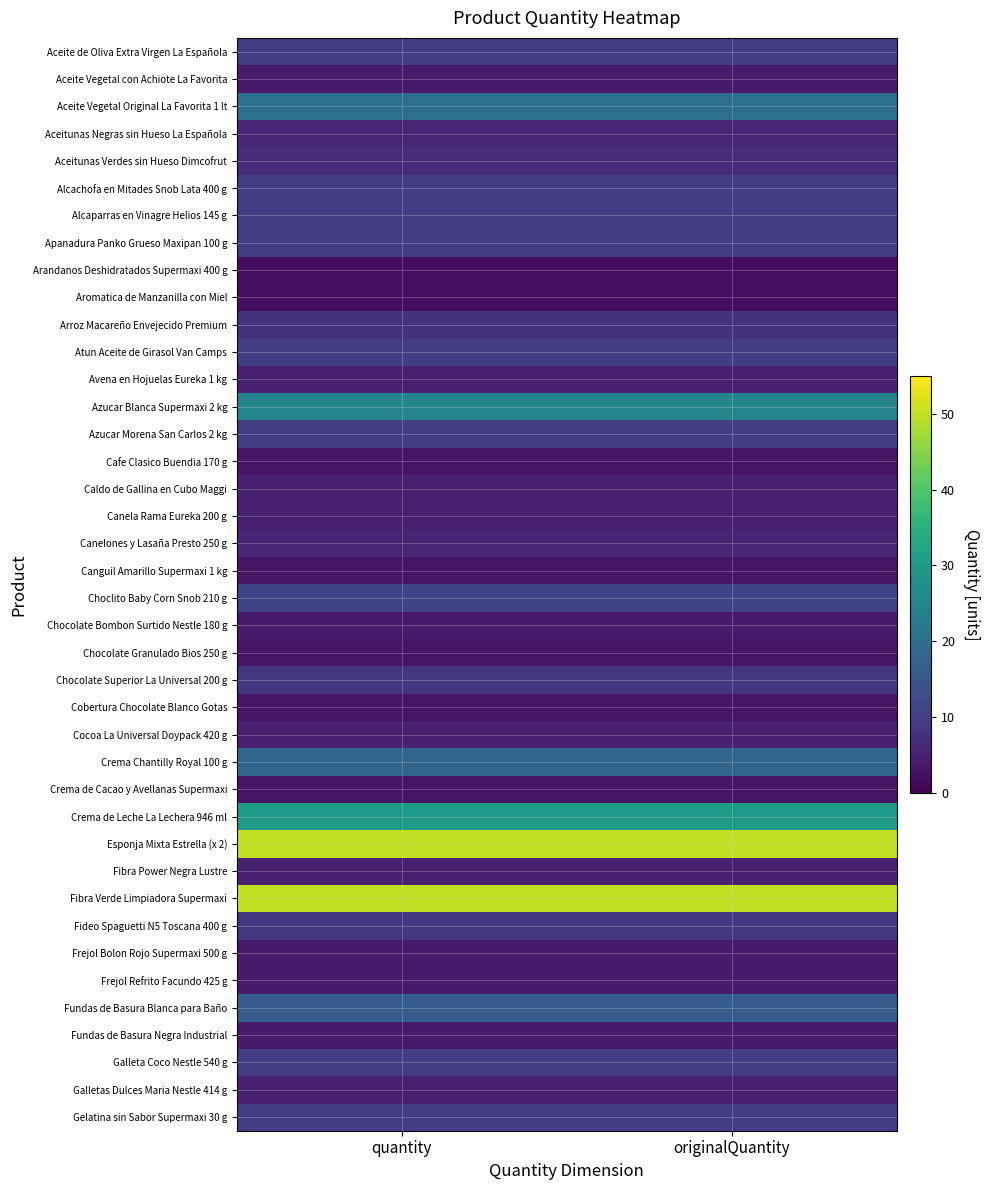

Reading left to right, list all the values displayed in this chart.

Aceite de Oliva Extra Virgen La Española: quantity=10	originalQuantity=10
Aceite Vegetal con Achiote La Favorita: quantity=4	originalQuantity=4
Aceite Vegetal Original La Favorita 1 lt: quantity=20	originalQuantity=20
Aceitunas Negras sin Hueso La Española: quantity=6	originalQuantity=6
Aceitunas Verdes sin Hueso Dimcofrut: quantity=7	originalQuantity=7
Alcachofa en Mitades Snob Lata 400 g: quantity=10	originalQuantity=10
Alcaparras en Vinagre Helios 145 g: quantity=10	originalQuantity=10
Apanadura Panko Grueso Maxipan 100 g: quantity=10	originalQuantity=10
Arandanos Deshidratados Supermaxi 400 g: quantity=2	originalQuantity=2
Aromatica de Manzanilla con Miel: quantity=2	originalQuantity=2
Arroz Macareño Envejecido Premium: quantity=8	originalQuantity=8
Atun Aceite de Girasol Van Camps: quantity=10	originalQuantity=10
Avena en Hojuelas Eureka 1 kg: quantity=5	originalQuantity=5
Azucar Blanca Supermaxi 2 kg: quantity=25	originalQuantity=25
Azucar Morena San Carlos 2 kg: quantity=10	originalQuantity=10
Cafe Clasico Buendia 170 g: quantity=3	originalQuantity=3
Caldo de Gallina en Cubo Maggi: quantity=5	originalQuantity=5
Canela Rama Eureka 200 g: quantity=5	originalQuantity=5
Canelones y Lasaña Presto 250 g: quantity=6	originalQuantity=6
Canguil Amarillo Supermaxi 1 kg: quantity=3	originalQuantity=3
Choclito Baby Corn Snob 210 g: quantity=11	originalQuantity=11
Chocolate Bombon Surtido Nestle 180 g: quantity=4	originalQuantity=4
Chocolate Granulado Bios 250 g: quantity=3	originalQuantity=3
Chocolate Superior La Universal 200 g: quantity=9	originalQuantity=9
Cobertura Chocolate Blanco Gotas: quantity=3	originalQuantity=3
Cocoa La Universal Doypack 420 g: quantity=5	originalQuantity=5
Crema Chantilly Royal 100 g: quantity=18	originalQuantity=18
Crema de Cacao y Avellanas Supermaxi: quantity=3	originalQuantity=3
Crema de Leche La Lechera 946 ml: quantity=30	originalQuantity=30
Esponja Mixta Estrella (x 2): quantity=50	originalQuantity=50
Fibra Power Negra Lustre: quantity=5	originalQuantity=5
Fibra Verde Limpiadora Supermaxi: quantity=50	originalQuantity=50
Fideo Spaguetti N5 Toscana 400 g: quantity=9	originalQuantity=9
Frejol Bolon Rojo Supermaxi 500 g: quantity=4	originalQuantity=4
Frejol Refrito Facundo 425 g: quantity=4	originalQuantity=4
Fundas de Basura Blanca para Baño: quantity=16	originalQuantity=16
Fundas de Basura Negra Industrial: quantity=4	originalQuantity=4
Galleta Coco Nestle 540 g: quantity=10	originalQuantity=10
Galletas Dulces Maria Nestle 414 g: quantity=5	originalQuantity=5
Gelatina sin Sabor Supermaxi 30 g: quantity=10	originalQuantity=10